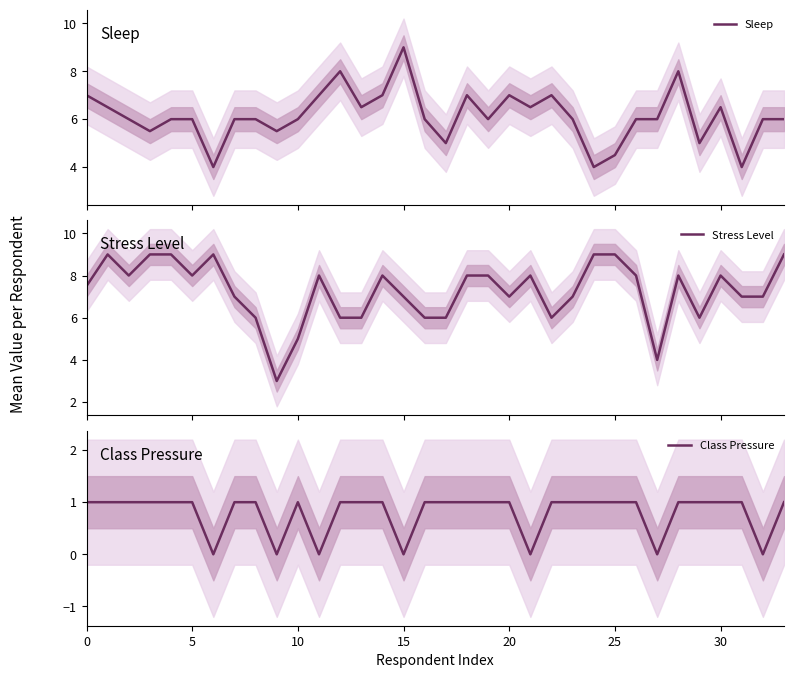

At which category is the sum across all series the highest?

28